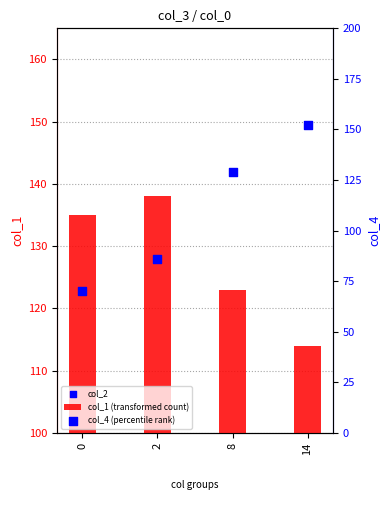

At which category is the sum across all series the highest?

14